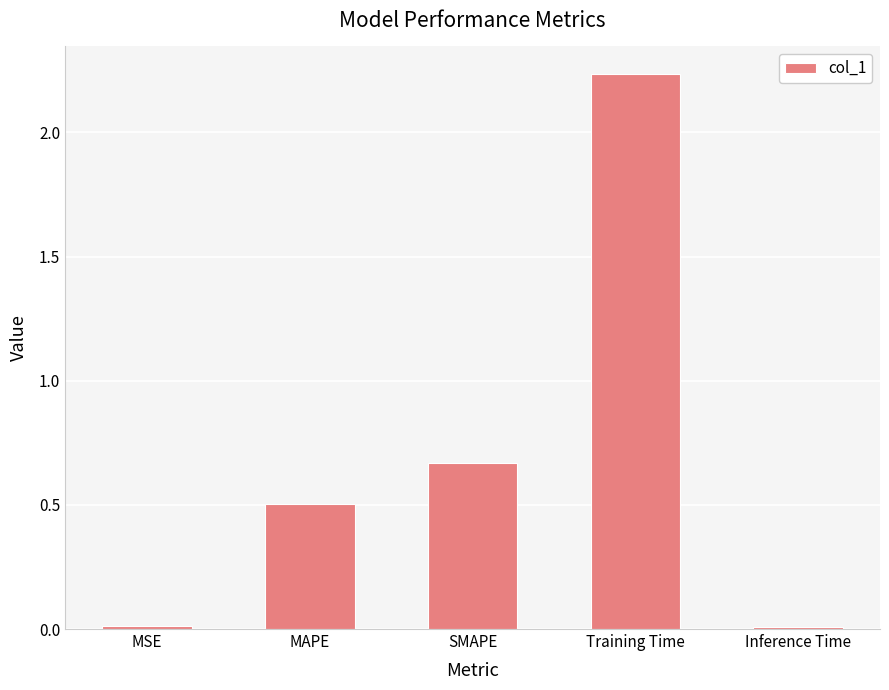

What is the sum of all values?

3.4